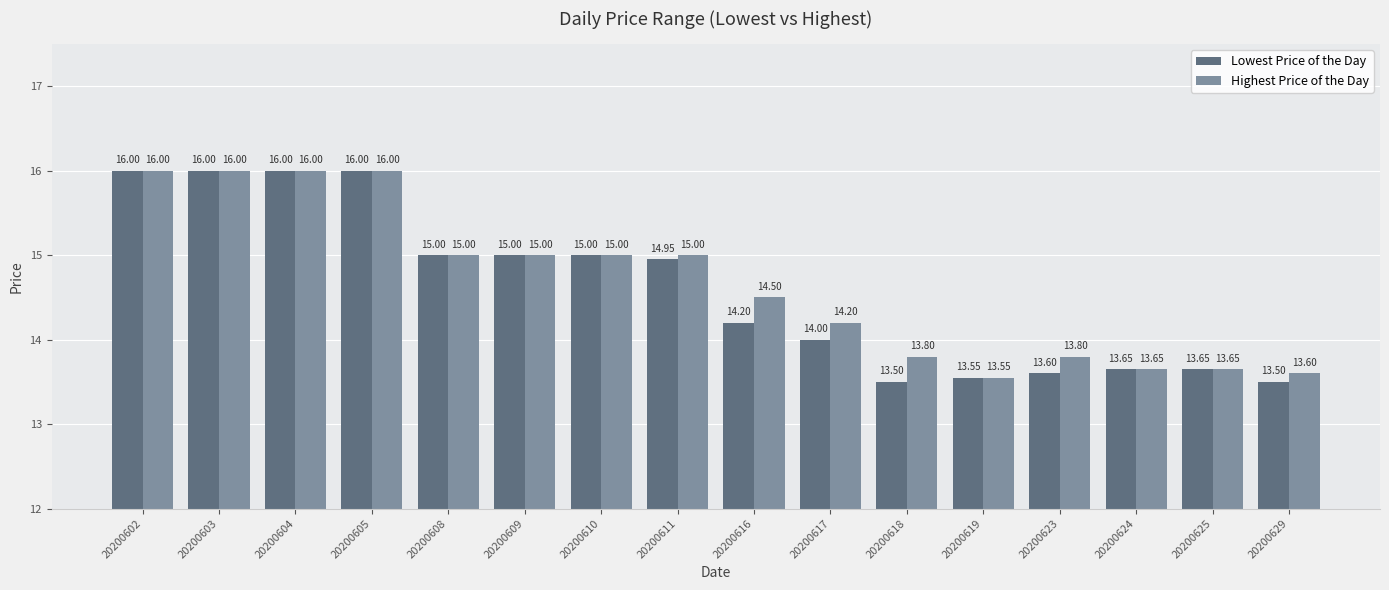

How many bars are there in each group?

2